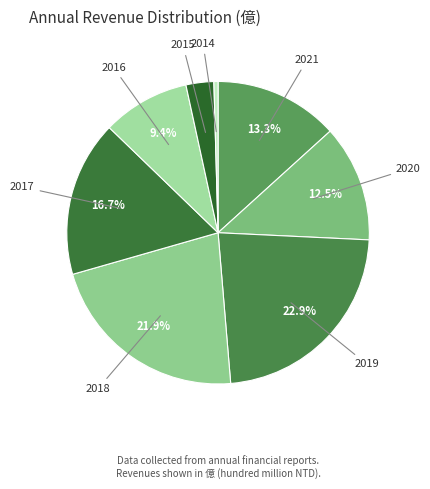

How many slices are in this pie chart?

8